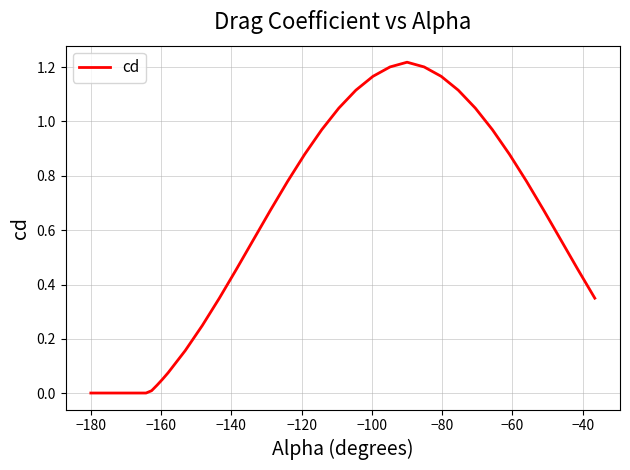

True or false: there are more than 1 points higher than both neighbors.

False